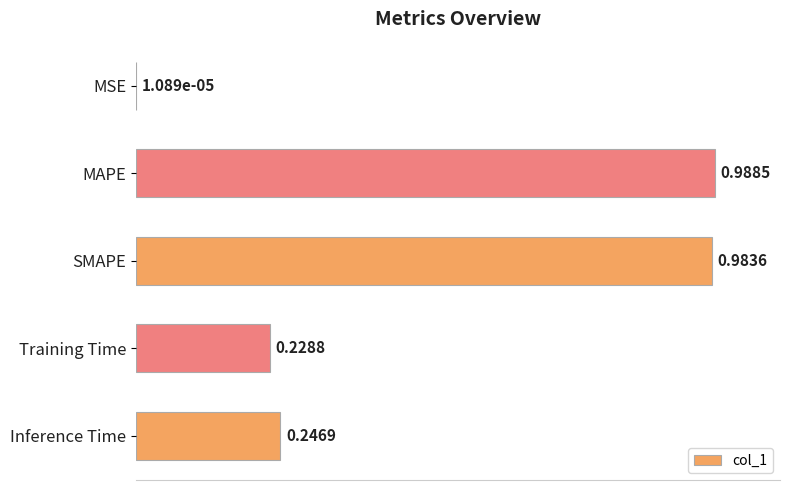

Which has a higher value, Inference Time or MSE?

Inference Time